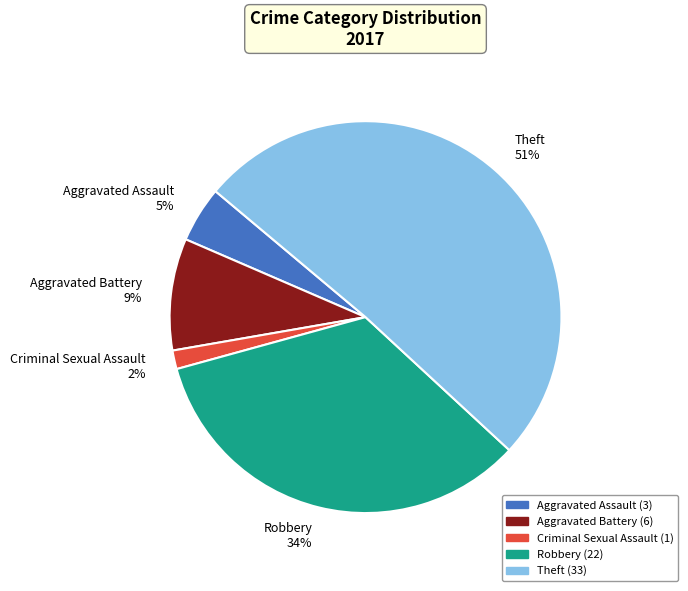

Count the number of slices in the pie.

5